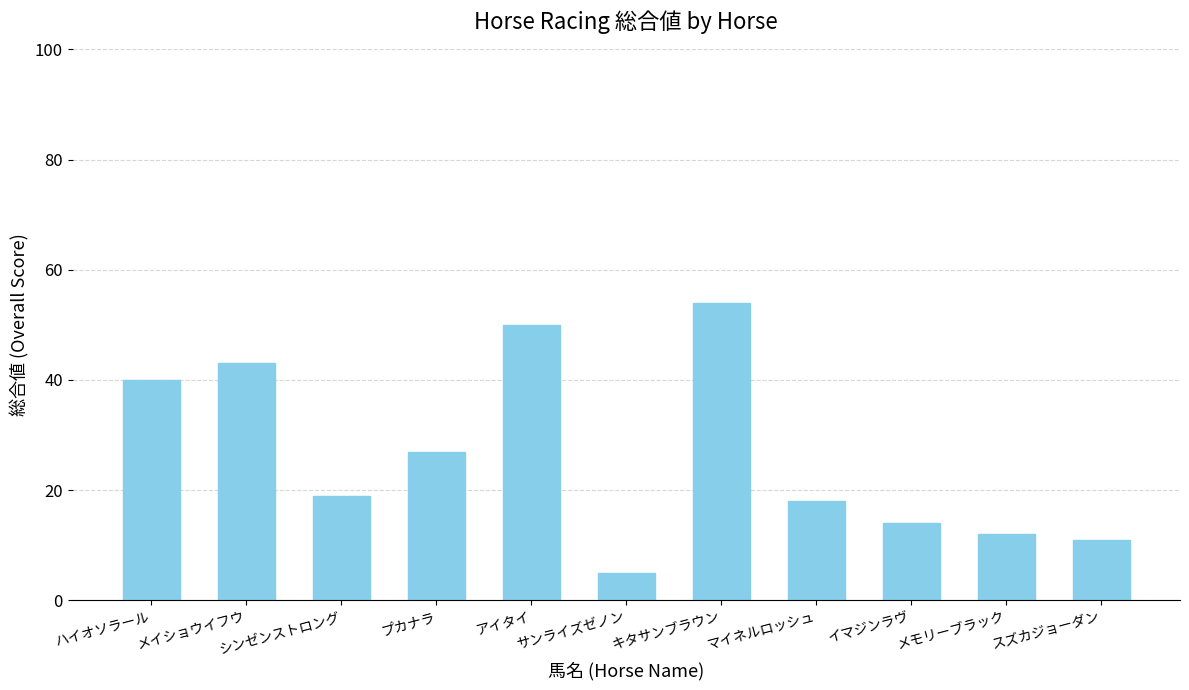

The chart shows a value of 43 at メイショウイフウ. True or false?

True